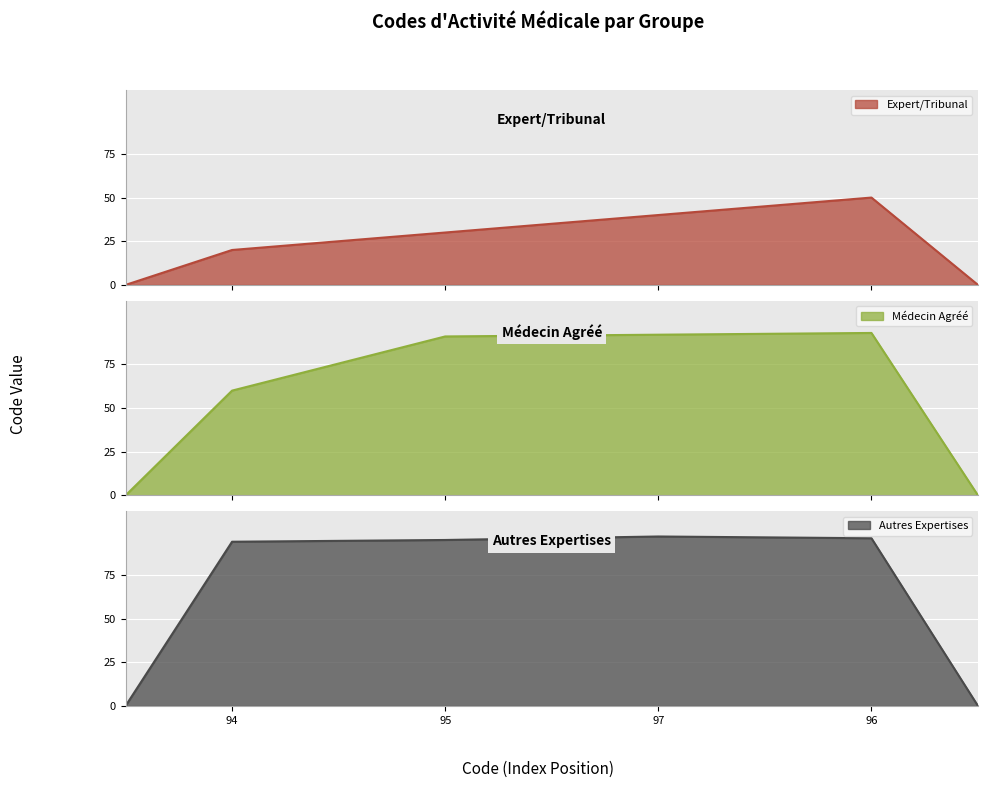

Between 30 and 40, which is larger?

40